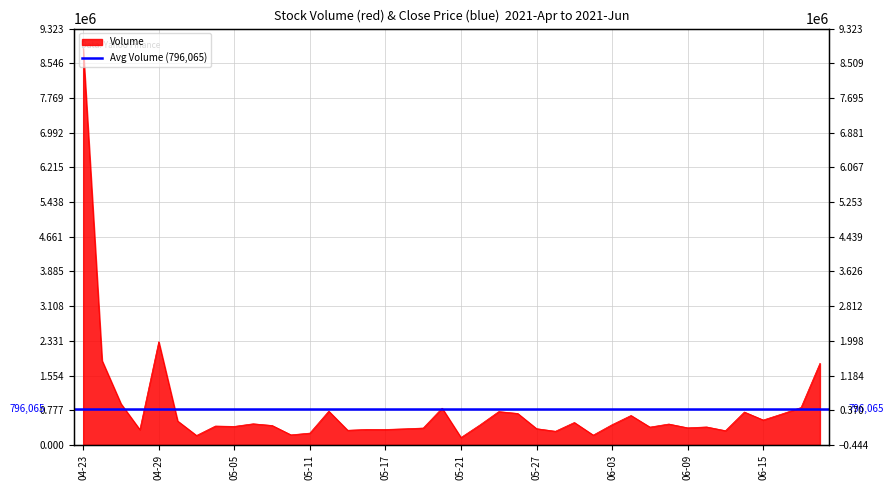

What is the sum of the values at 2021-04-27 and 2021-04-23?

9800700